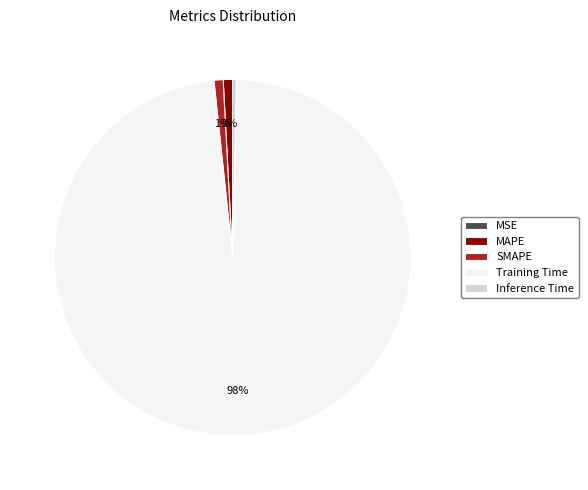

Does Training Time account for over 50% of the chart?

Yes